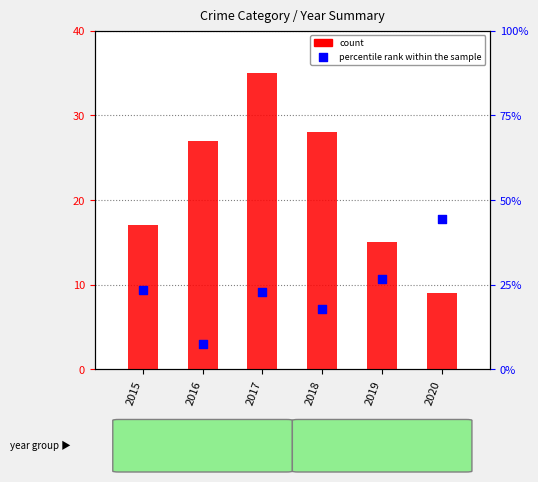

At how many categories does at least one series exceed 43?

1